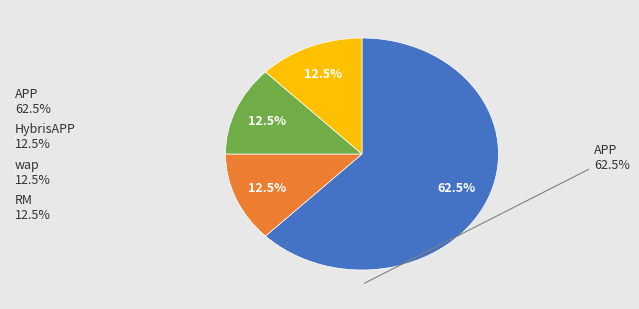

Does any single category account for the majority?

Yes